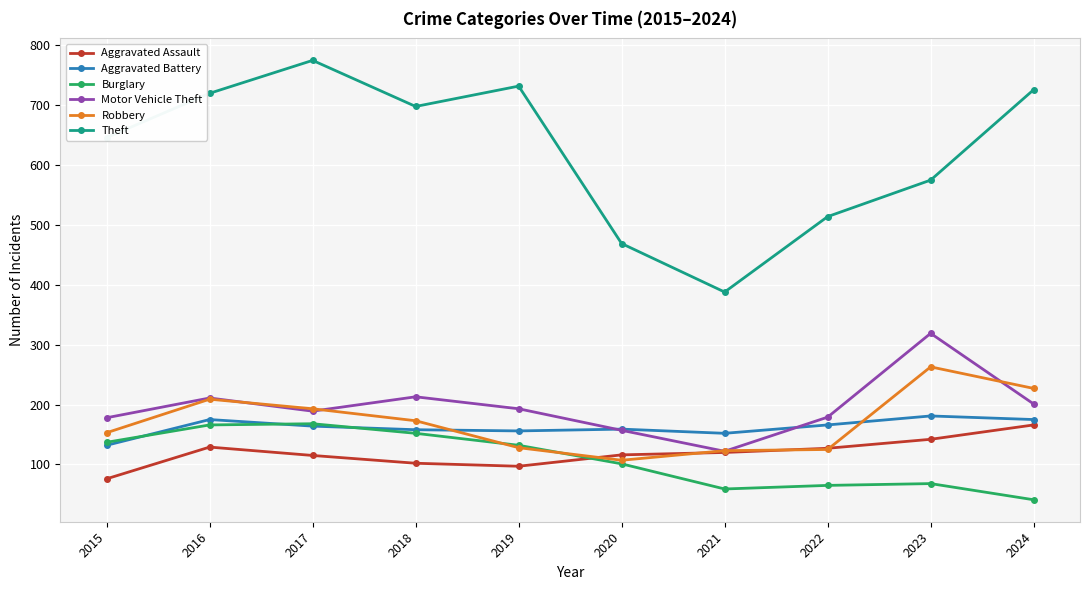

What are all the series names shown in the legend?

Aggravated Assault, Aggravated Battery, Burglary, Motor Vehicle Theft, Robbery, Theft